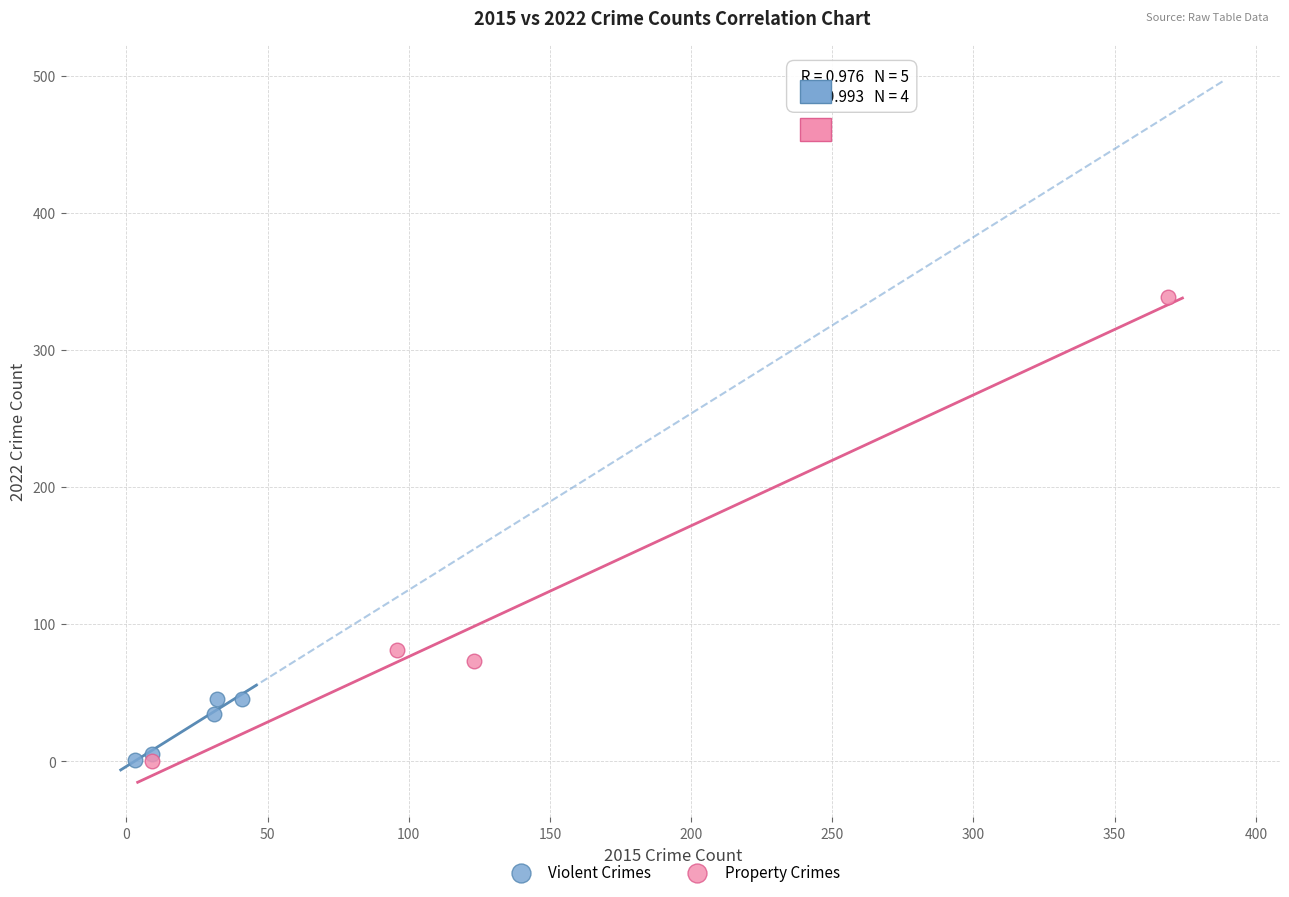

Which series reaches the maximum Y coordinate?

Property Crimes